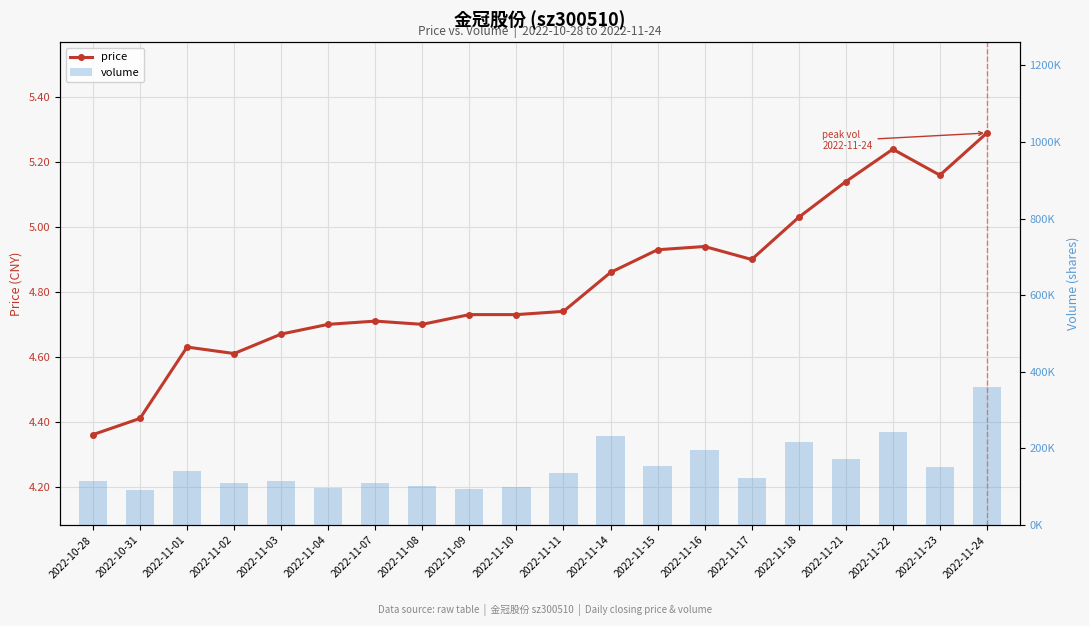

How many groups of bars are there?

20